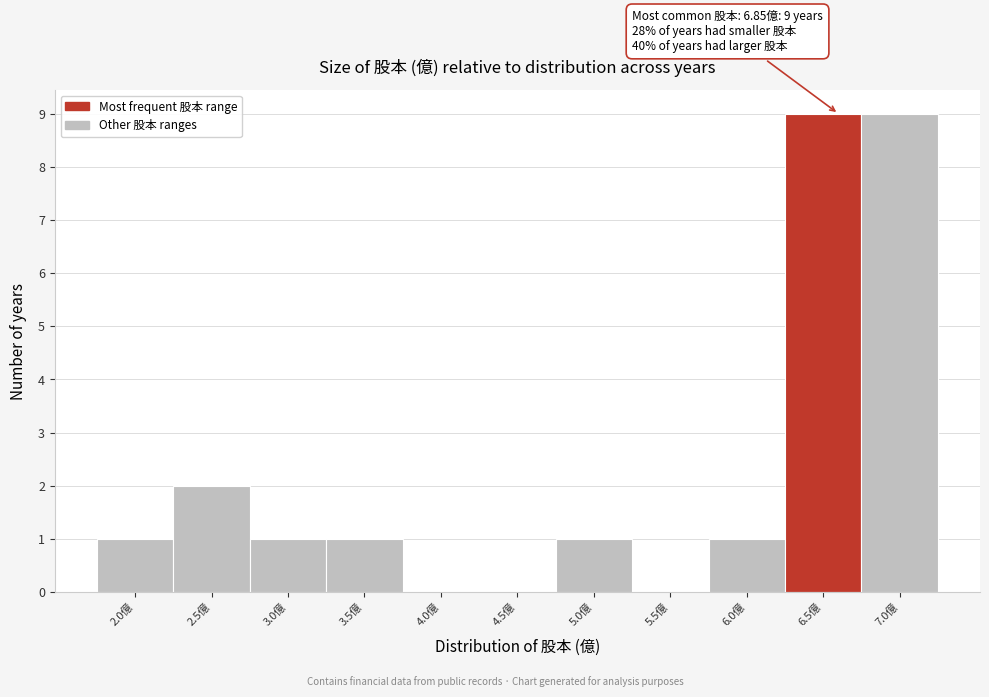

What is the sum of all values?

25